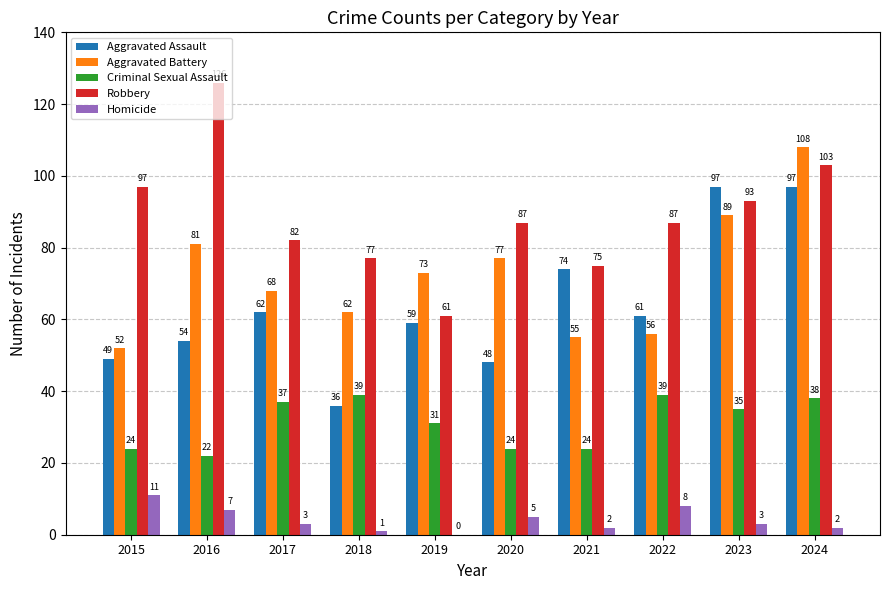

What is the total value across all series at 2021?

230